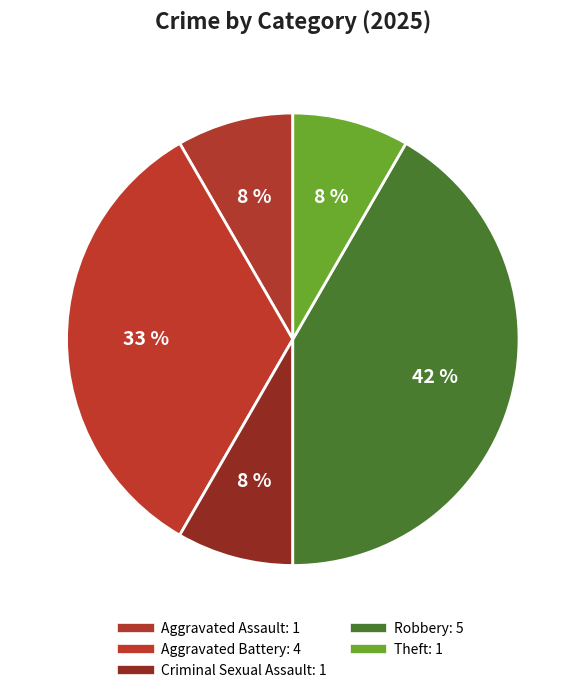

How many segments does this pie chart have?

5